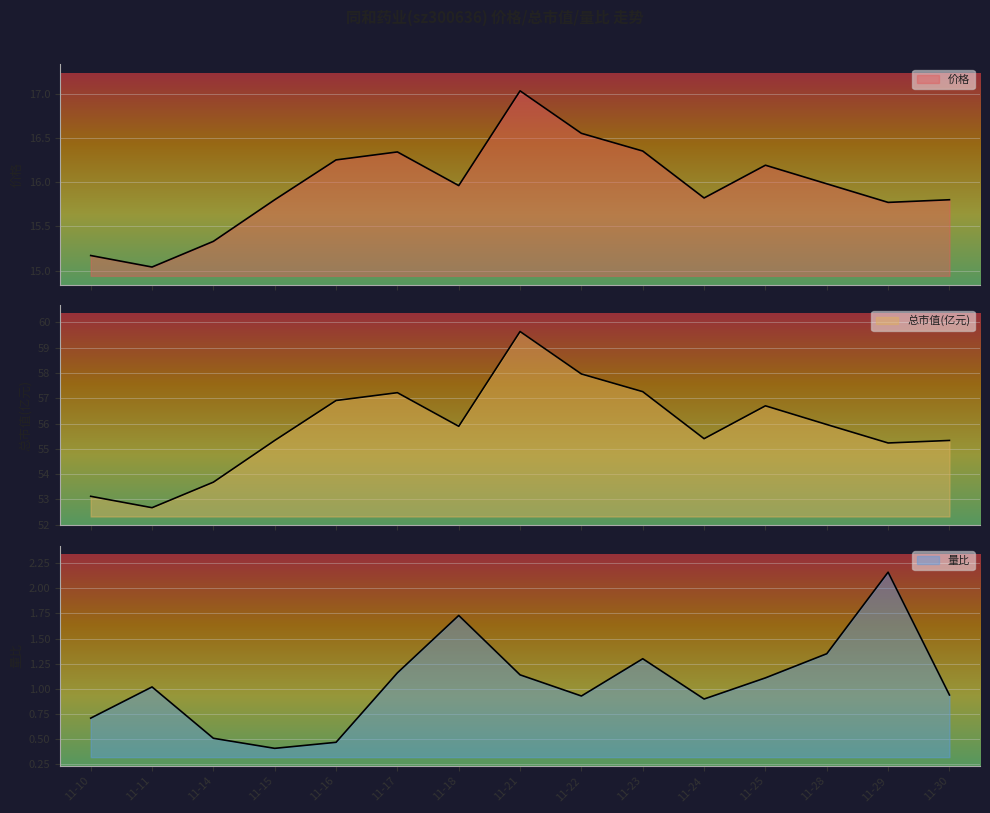

Between 11-21 and 11-22, which series saw the biggest shift?

总市值(亿元)